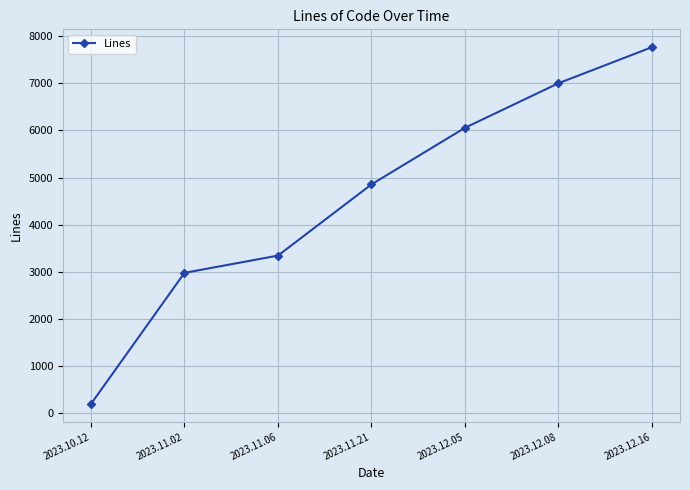

List the labels in order of value, largest first.

2023.12.16, 2023.12.08, 2023.12.05, 2023.11.21, 2023.11.06, 2023.11.02, 2023.10.12